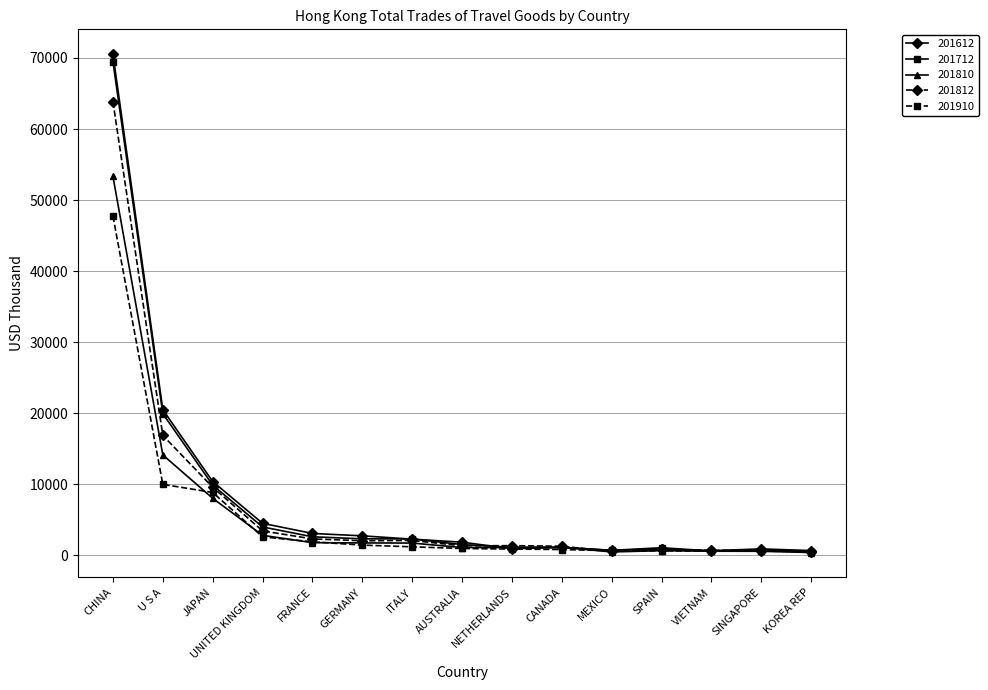

The 201812 series shows 836.0 at SPAIN. True or false?

True